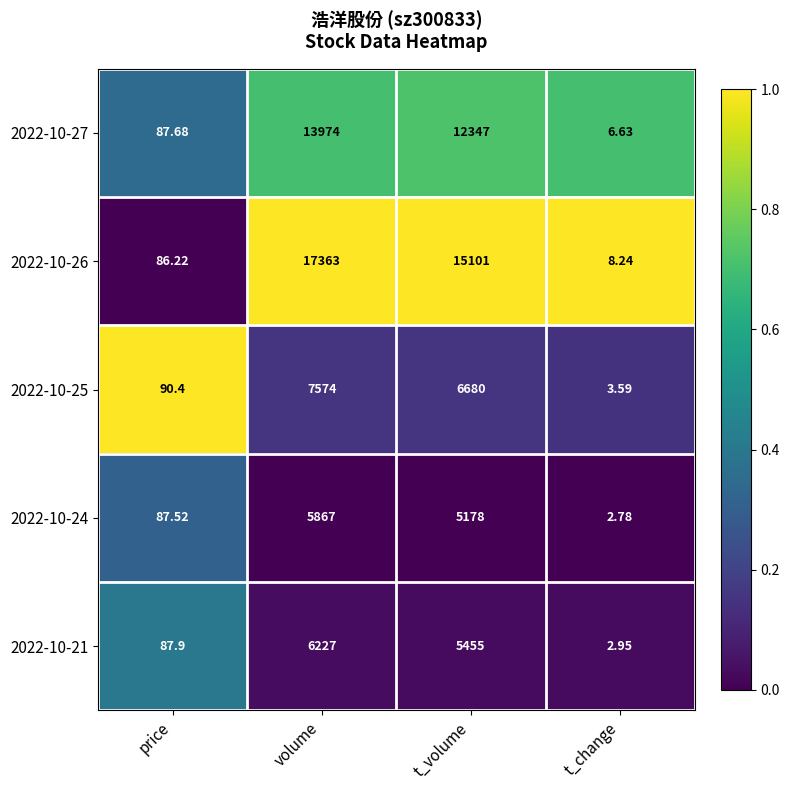

At which category does the chart reach its minimum across all series?

t_change